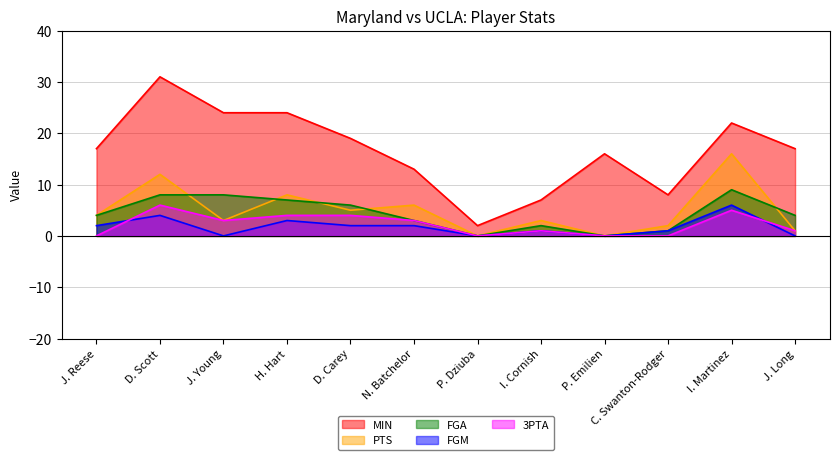

Reading left to right, transcribe all the data shown in this chart.

MIN: J. Reese=17	D. Scott=31	J. Young=24	H. Hart=24	D. Carey=19	N. Batchelor=13	P. Dziuba=2	I. Cornish=7	P. Emilien=16	C. Swanton-Rodger=8	I. Martinez=22	J. Long=17
PTS: J. Reese=4	D. Scott=12	J. Young=3	H. Hart=8	D. Carey=5	N. Batchelor=6	P. Dziuba=0	I. Cornish=3	P. Emilien=0	C. Swanton-Rodger=2	I. Martinez=16	J. Long=1
FGA: J. Reese=4	D. Scott=8	J. Young=8	H. Hart=7	D. Carey=6	N. Batchelor=3	P. Dziuba=0	I. Cornish=2	P. Emilien=0	C. Swanton-Rodger=1	I. Martinez=9	J. Long=4
FGM: J. Reese=2	D. Scott=4	J. Young=0	H. Hart=3	D. Carey=2	N. Batchelor=2	P. Dziuba=0	I. Cornish=1	P. Emilien=0	C. Swanton-Rodger=1	I. Martinez=6	J. Long=0
3PTA: J. Reese=0	D. Scott=6	J. Young=3	H. Hart=4	D. Carey=4	N. Batchelor=3	P. Dziuba=0	I. Cornish=1	P. Emilien=0	C. Swanton-Rodger=0	I. Martinez=5	J. Long=1